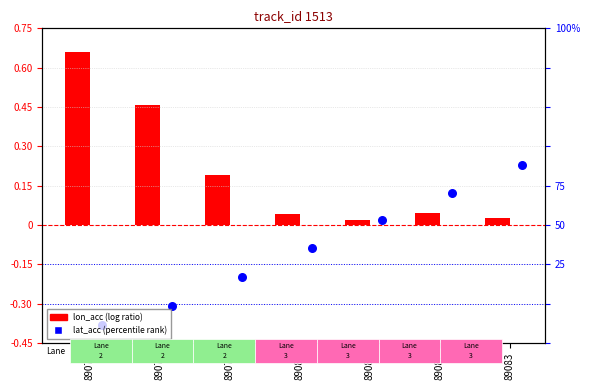

Which series has the widest spread of Y values?

lon_acc